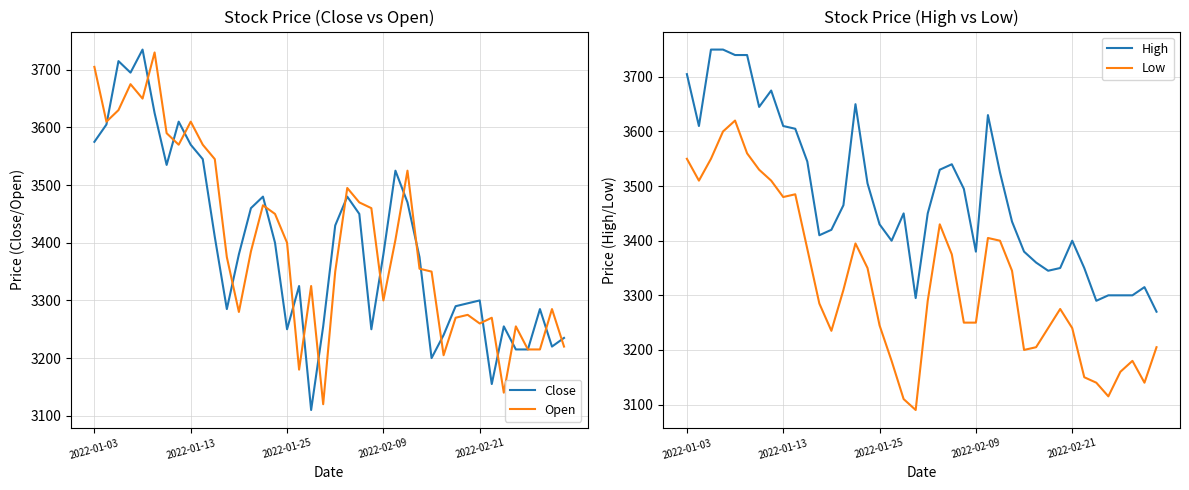

The Low series shows 5261 at 14. True or false?

False